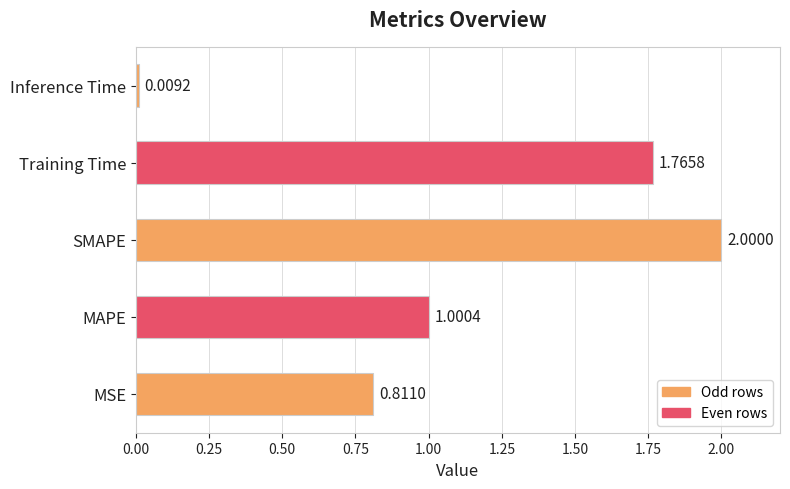

What is the average value?

1.1